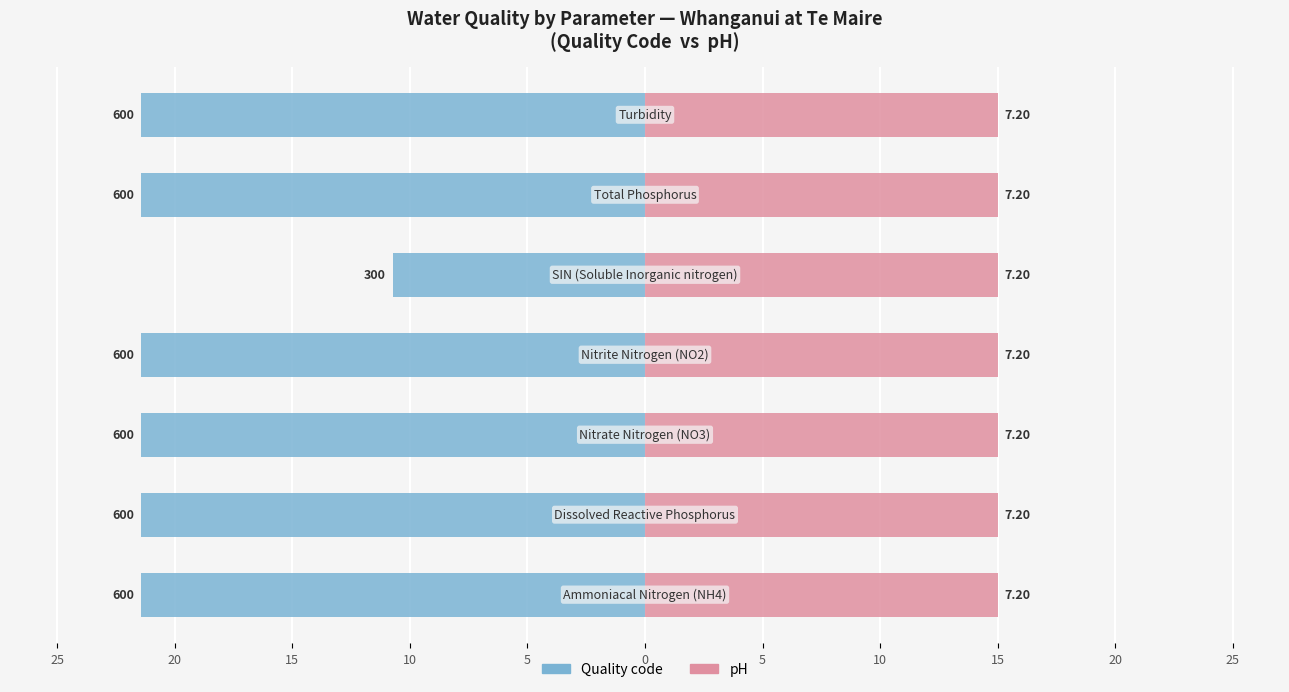

Are the bars horizontal?

Yes